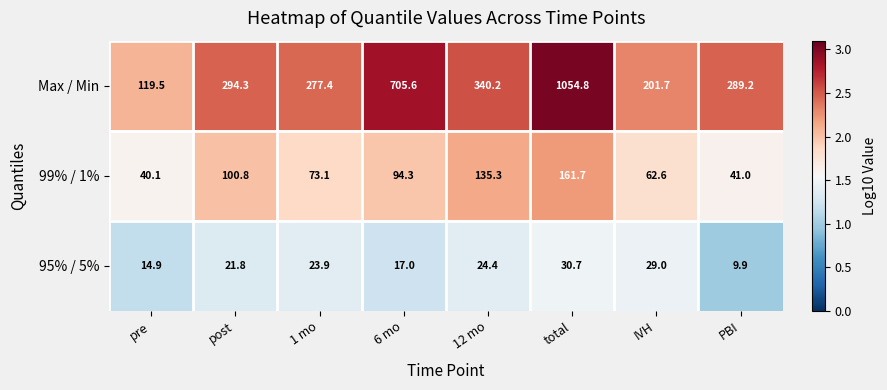

At which label does 99% / 1% first exceed 94?

post